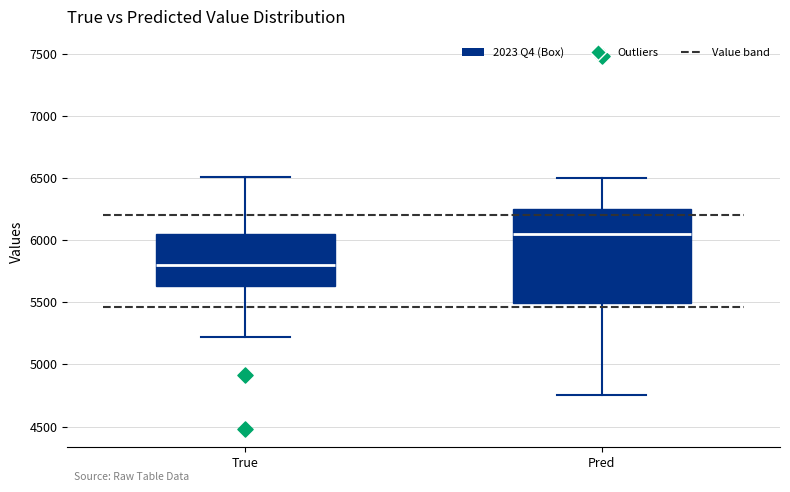

Reading left to right, transcribe this box plot: for each box, give where its median line is, the range the box spans, and where its two whiskers end, as read against the y-axis. The values are not printed on the chart, so give them approximately, as read against the axis.

True: median 5800, box 5650 to 6050, whiskers 5200 to 6500
Pred: median 6050, box 5500 to 6250, whiskers 4750 to 6500